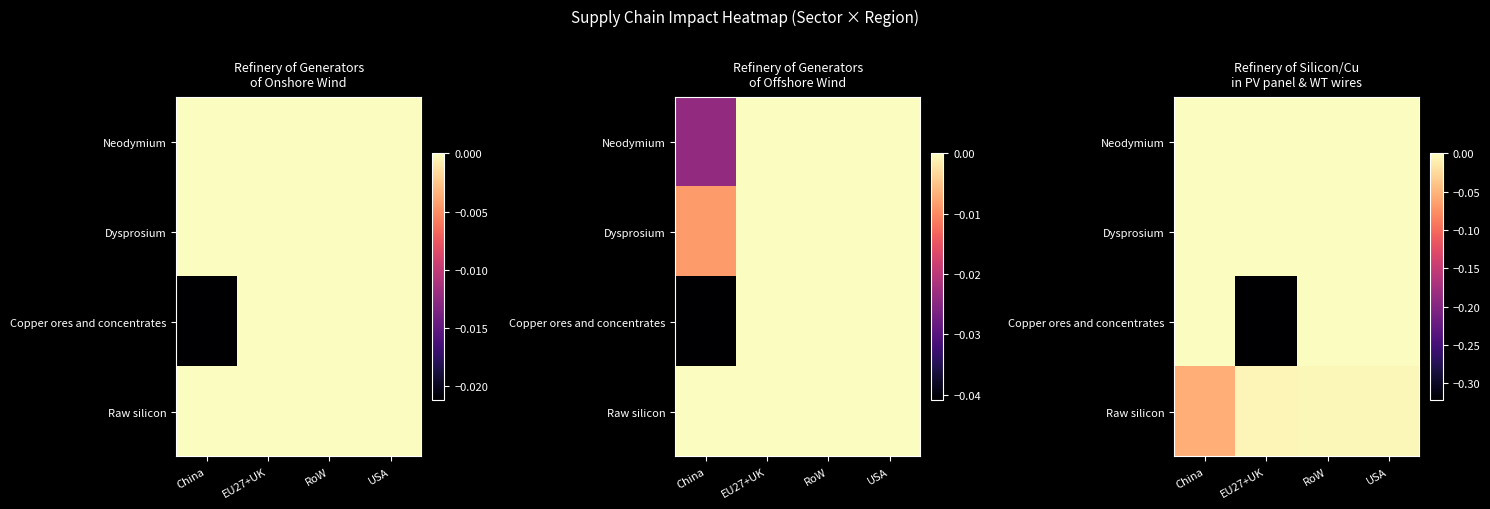

What is the minimum value shown in the chart?

-0.3